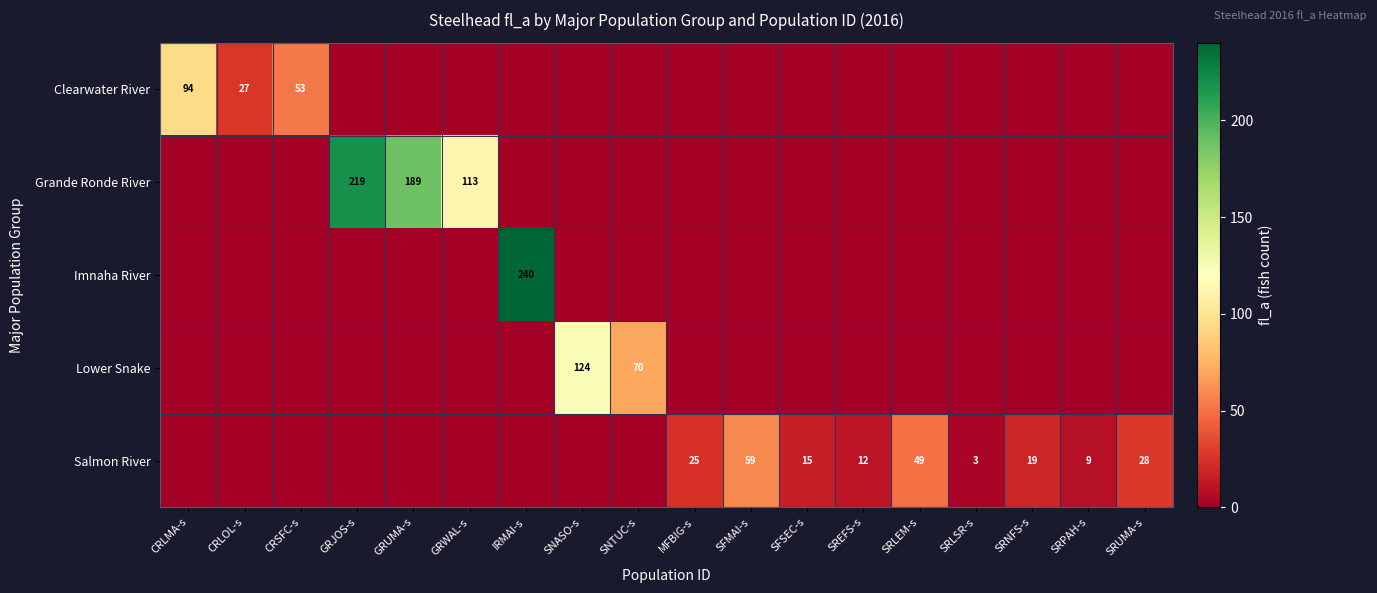

The Salmon River series shows 2 at SRPAH-s. True or false?

False